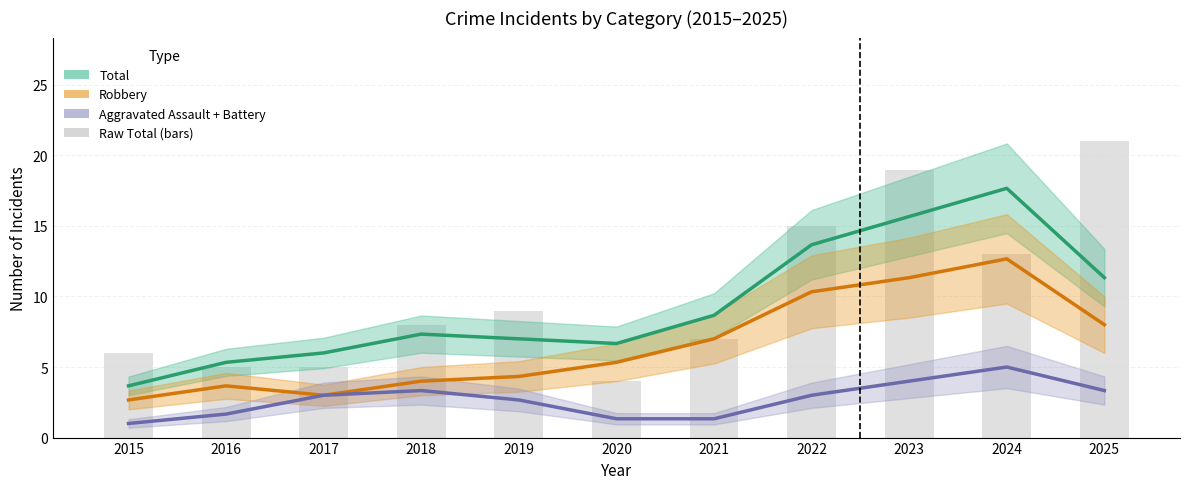

Reading right to left, transcribe all the data shown in this chart.

Total: 2025=11.3	2024=17.7	2023=15.7	2022=13.7	2021=8.7	2020=6.7	2019=7.0	2018=7.3	2017=6.0	2016=5.3	2015=3.7
Robbery: 2025=8.0	2024=12.7	2023=11.3	2022=10.3	2021=7.0	2020=5.3	2019=4.3	2018=4.0	2017=3.0	2016=3.7	2015=2.7
Aggravated Assault + Battery: 2025=3.3	2024=5.0	2023=4.0	2022=3.0	2021=1.3	2020=1.3	2019=2.7	2018=3.3	2017=3.0	2016=1.7	2015=1.0
Raw Total: 2025=21.0	2024=13.0	2023=19.0	2022=15.0	2021=7.0	2020=4.0	2019=9.0	2018=8.0	2017=5.0	2016=5.0	2015=6.0